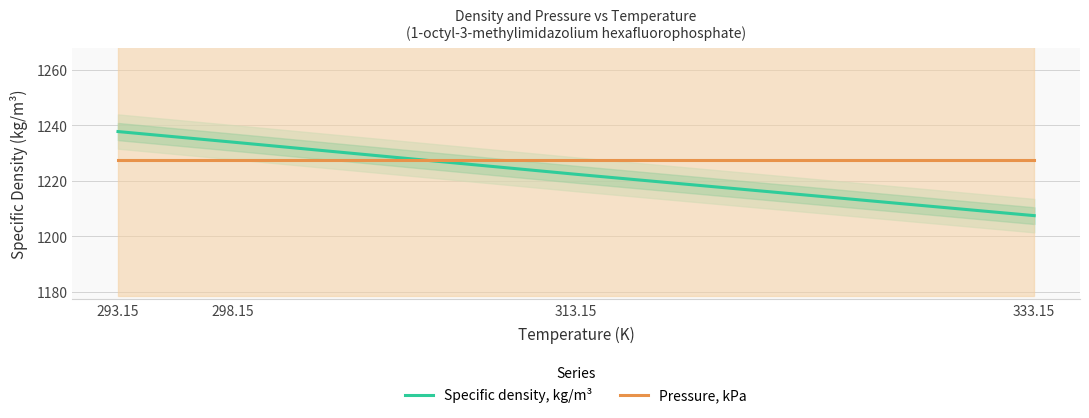

Reading right to left, transcribe all the data shown in this chart.

Specific density, kg/m³: 333.15=1207.5	313.15=1222.4	298.15=1234.0	293.15=1237.8
Pressure, kPa: 333.15=1227.5	313.15=1227.5	298.15=1227.5	293.15=1227.5